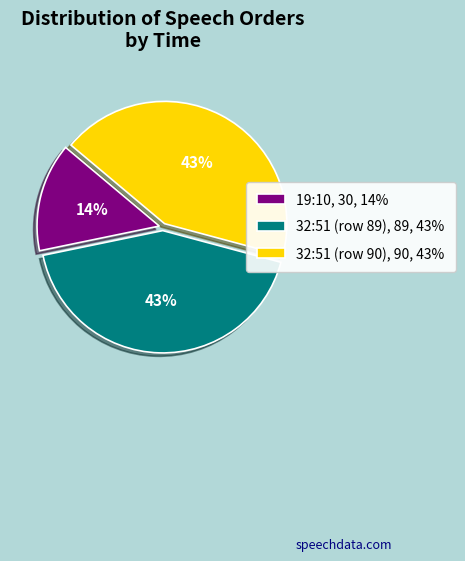

To the nearest percent, what percentage of the pie is 32:51 (row 89)?

43%